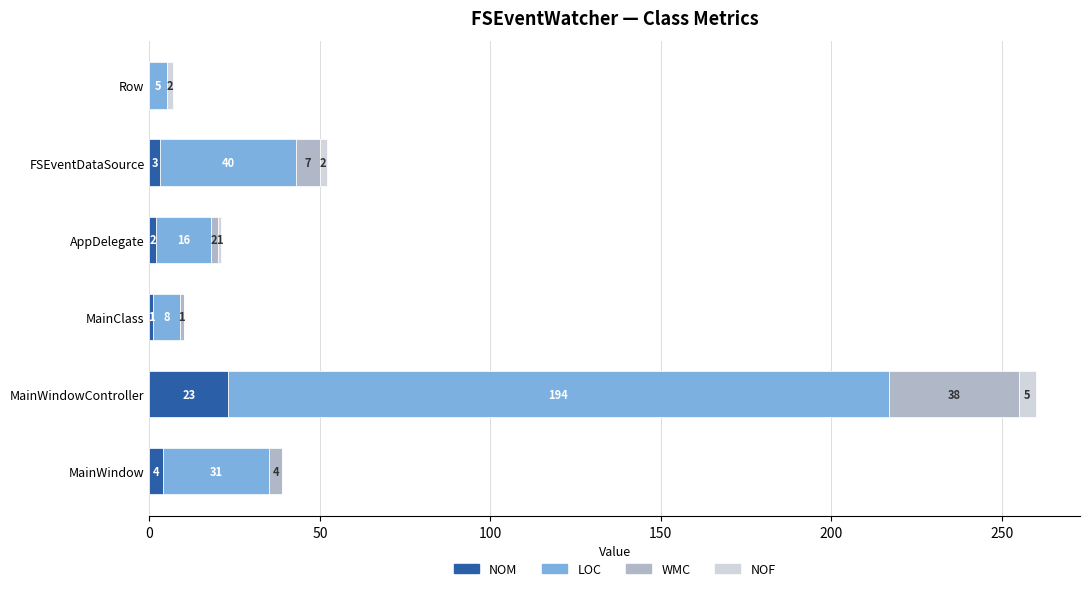

At which category is the sum across all series the highest?

MainWindowController